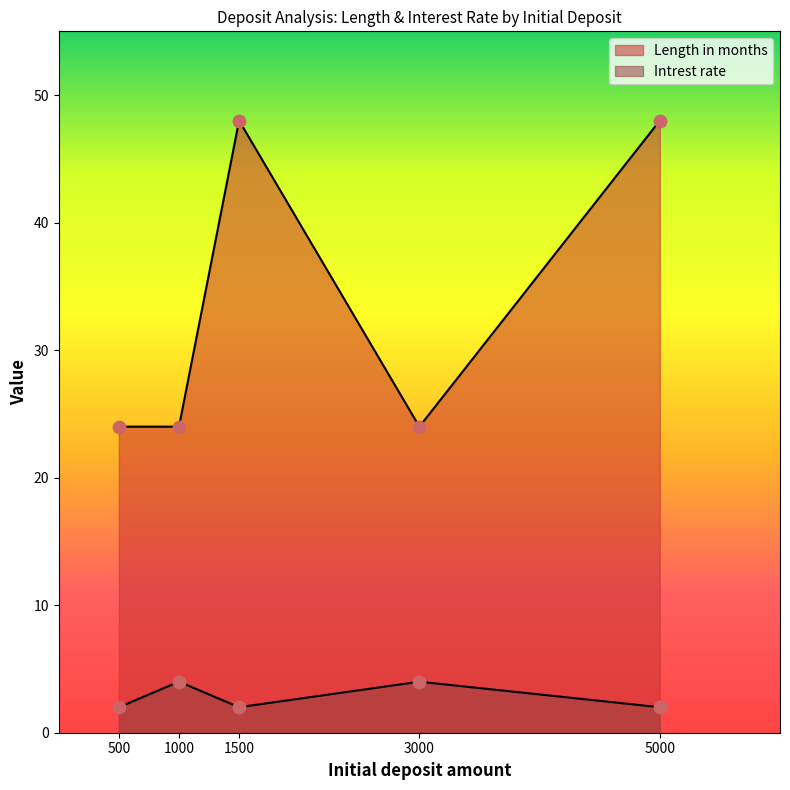

Which series has the largest Y range (max minus min)?

Length in months